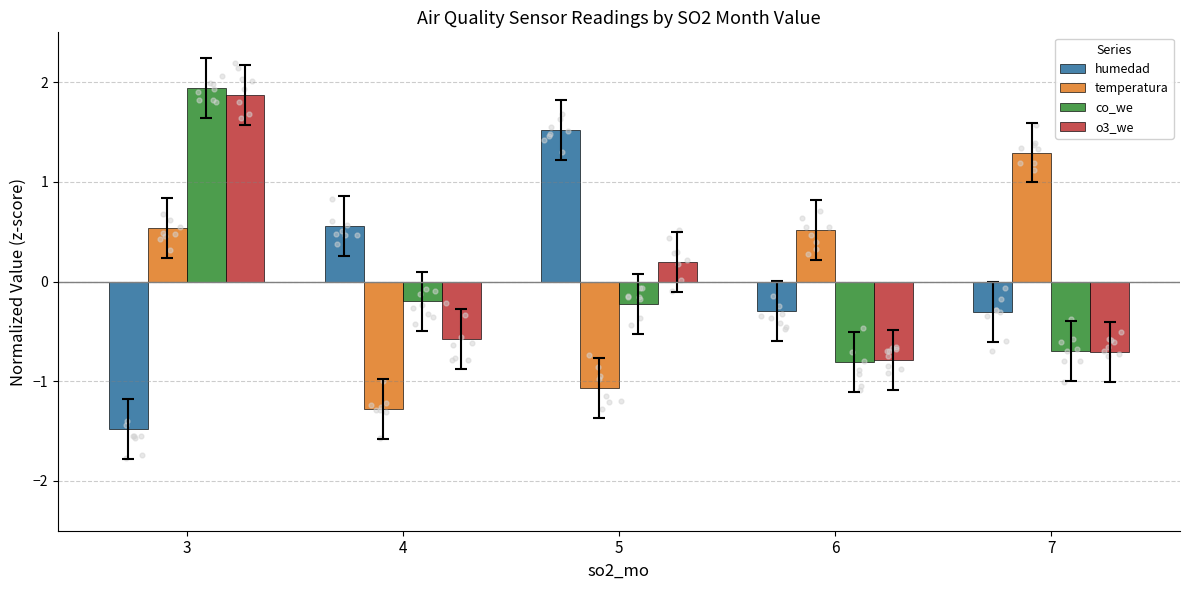

At which category is the sum across all series the highest?

3